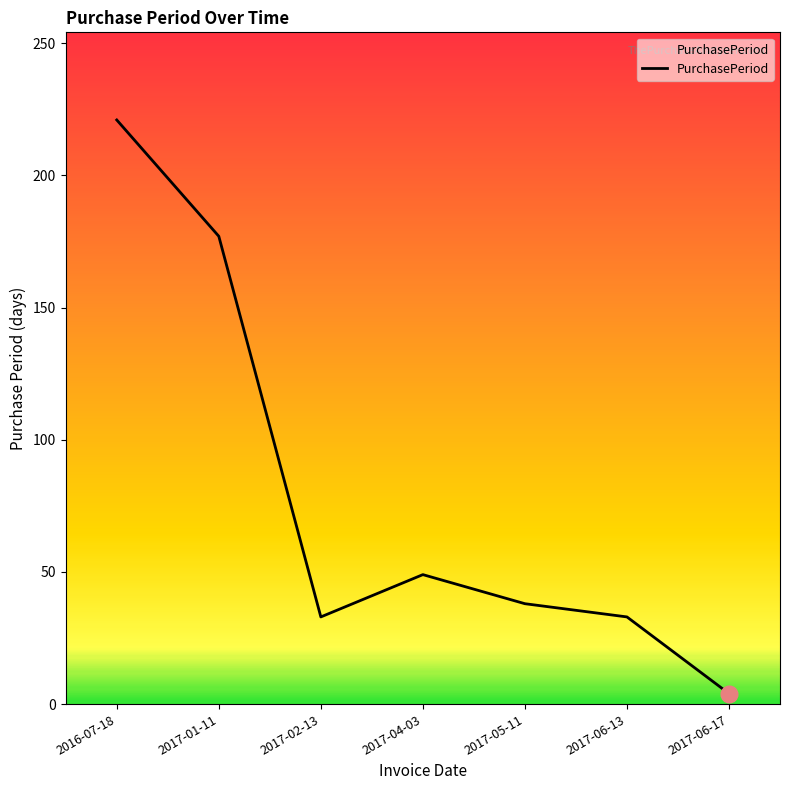

Which category has the lowest value across all series?

2017-06-17